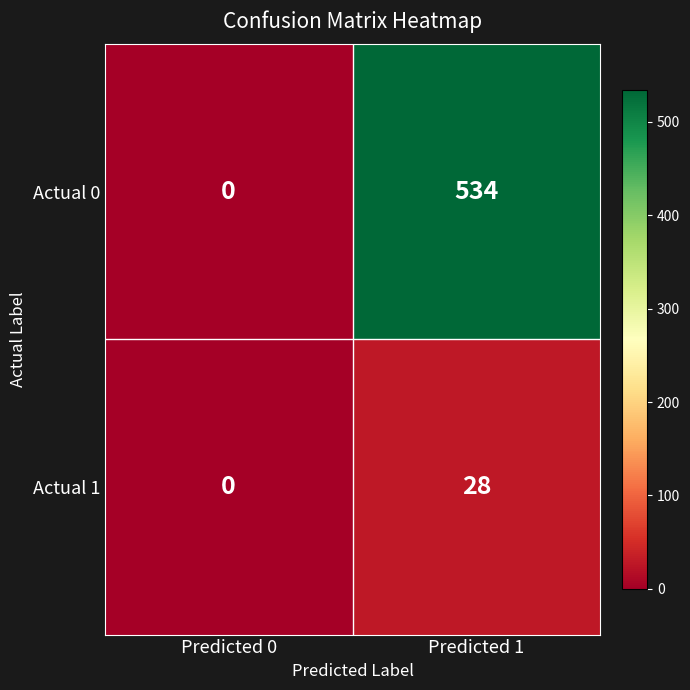

Reading left to right, what are all the values shown in this chart?

Actual 0: Predicted 0=0	Predicted 1=534
Actual 1: Predicted 0=0	Predicted 1=28